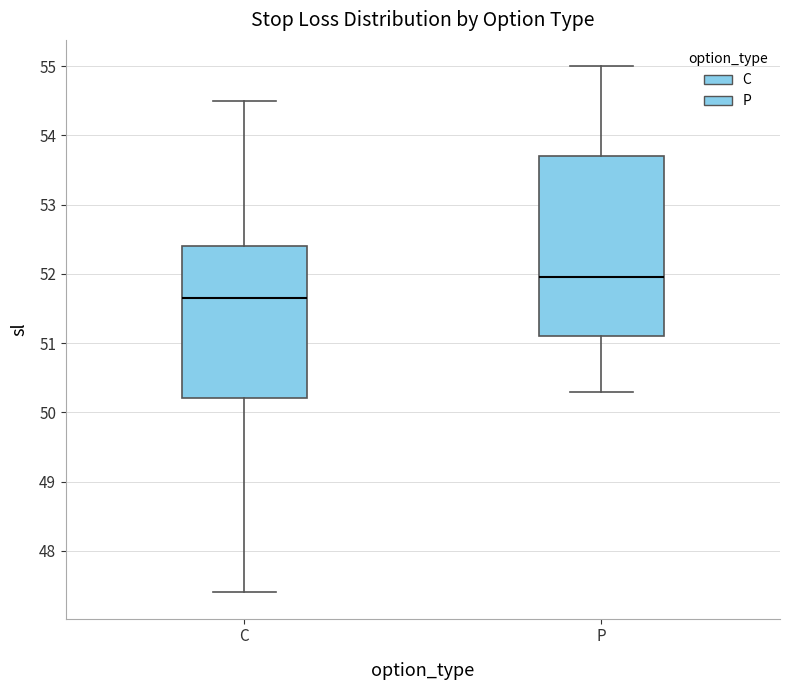

Reading left to right, transcribe this box plot: for each box, give where its median line is, the range the box spans, and where its two whiskers end, as read against the y-axis. The values are not printed on the chart, so give them approximately, as read against the axis.

C: median 51.7, box 50.2 to 52.4, whiskers 47.4 to 54.5
P: median 52.0, box 51.1 to 53.7, whiskers 50.3 to 55.0